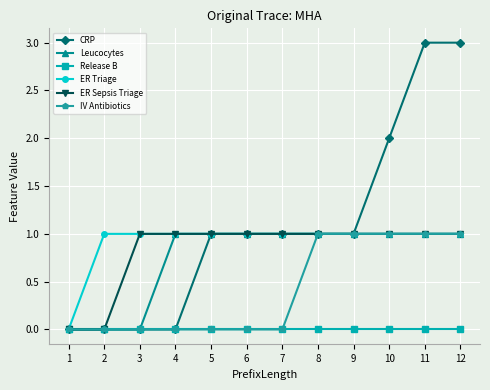

What is the value of the ER Triage point at the 7th from the left?

1